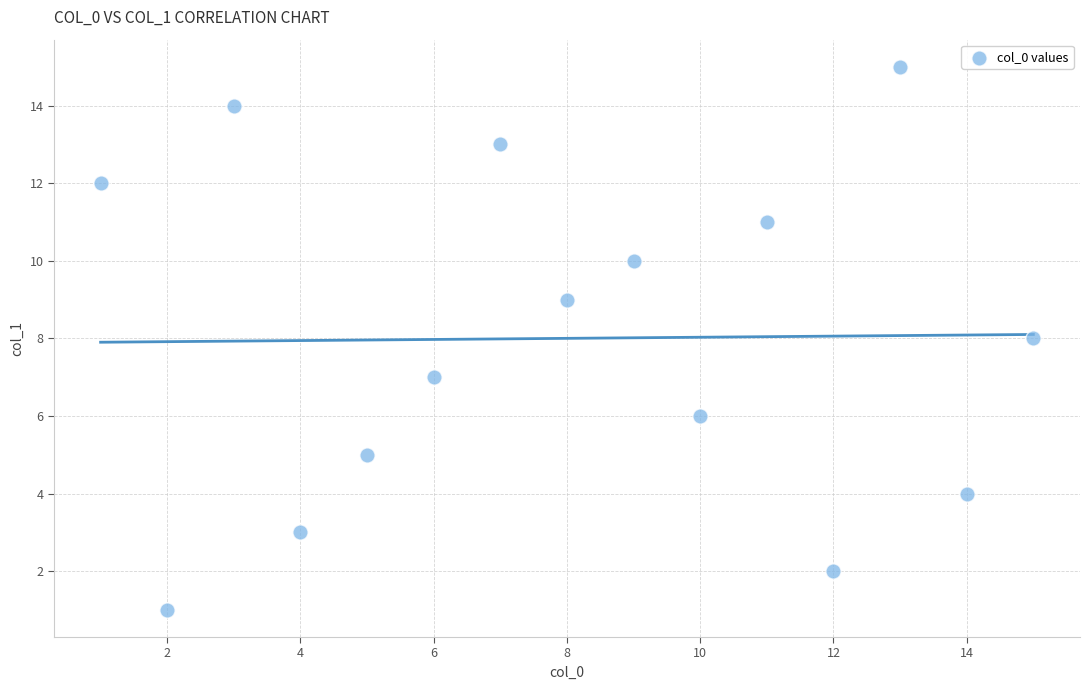

What is the range of X values (max minus min)?

14